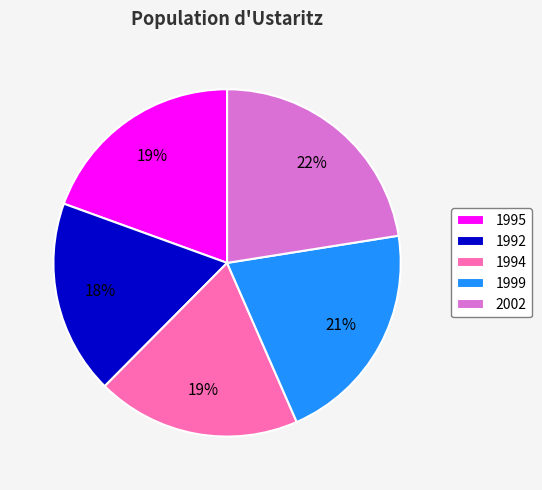

Is it true that 1995 is 19% of the pie?

True